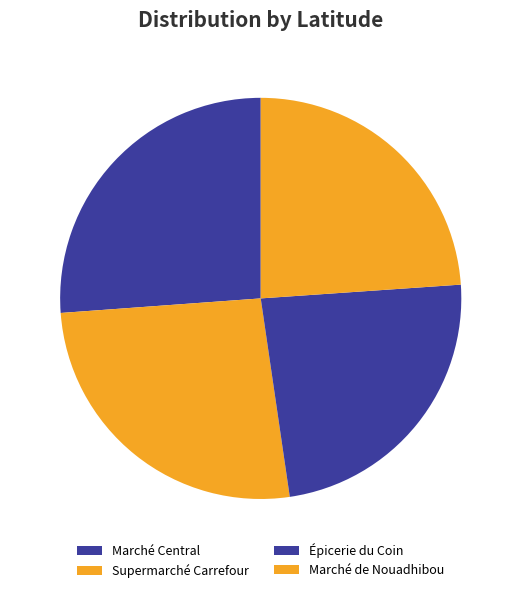

To the nearest percent, what portion does Marché Central represent?

26%